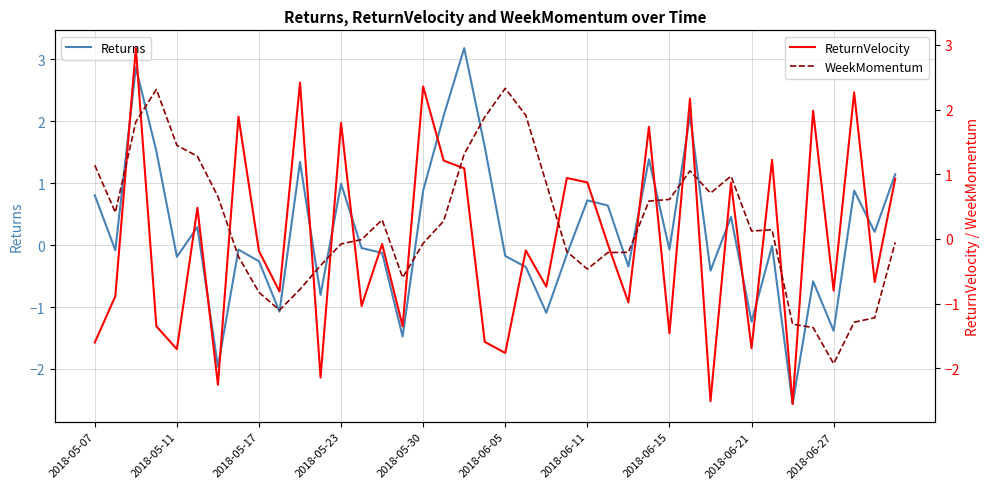

After their last crossing, which series has the higher values: Returns or WeekMomentum?

Returns